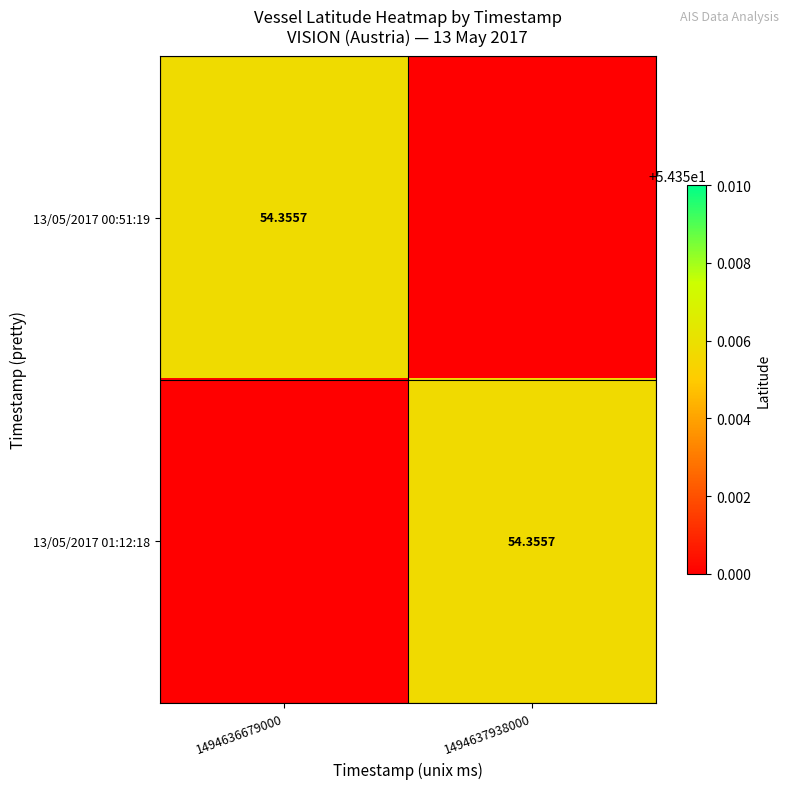

What is the sum of all 13/05/2017 00:51:19 values?

54.4